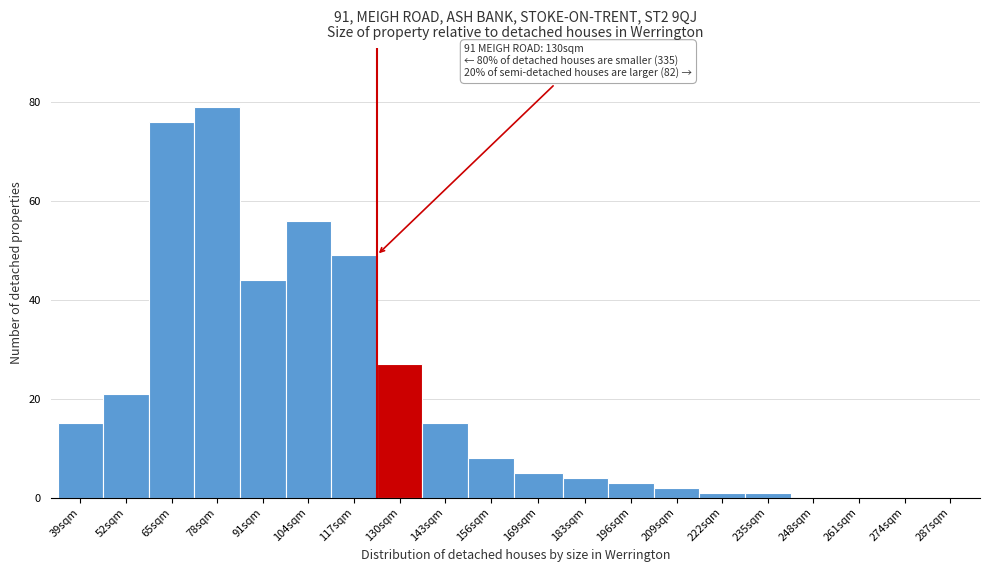

Reading right to left, what are all the values shown in this chart?

287sqm=0	274sqm=0	261sqm=0	248sqm=0	235sqm=1	222sqm=1	209sqm=2	196sqm=3	183sqm=4	169sqm=5	156sqm=8	143sqm=15	130sqm=27	117sqm=49	104sqm=56	91sqm=44	78sqm=79	65sqm=76	52sqm=21	39sqm=15